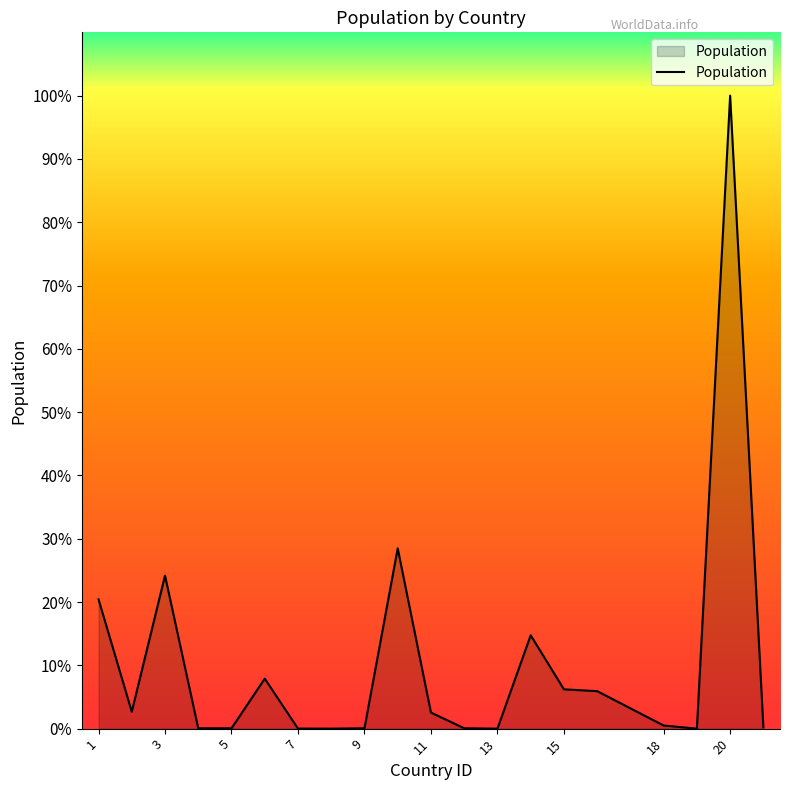

Does the chart have visible grid lines?

No